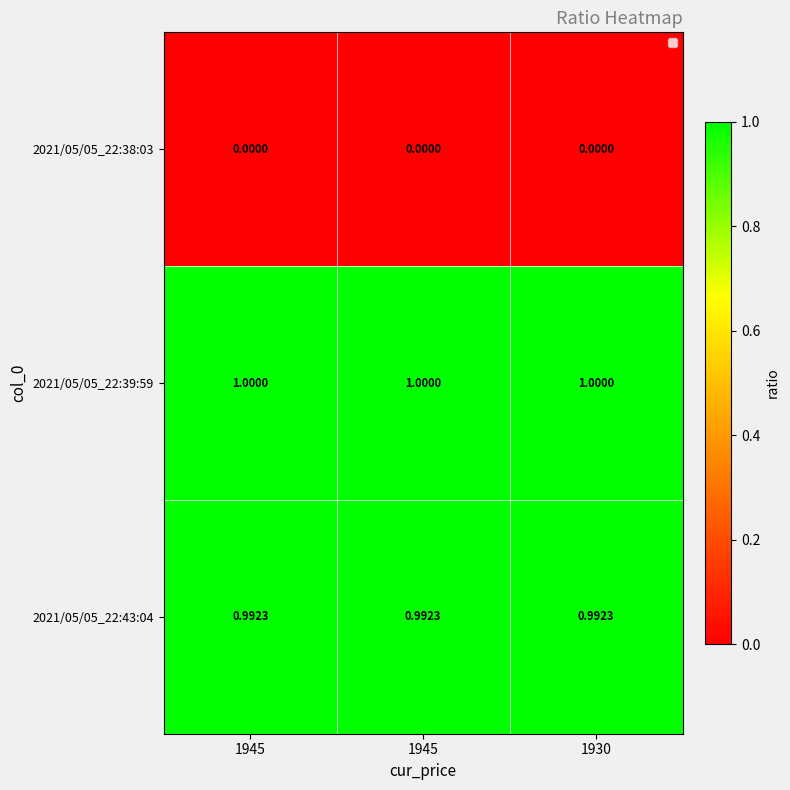

How many distinct data groups are displayed?

3